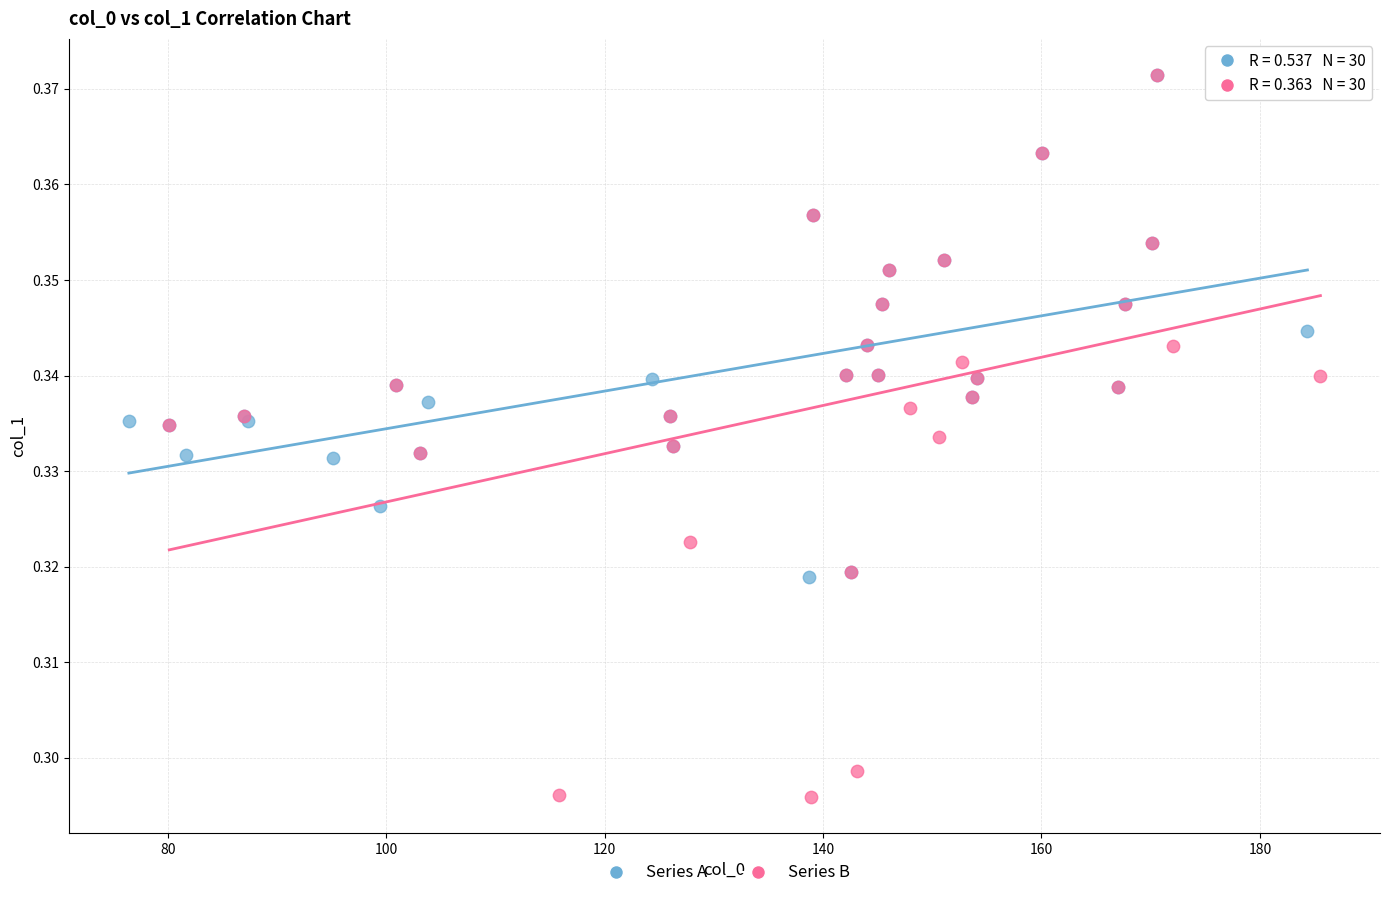

Which series contains the lowest Y value?

Series B